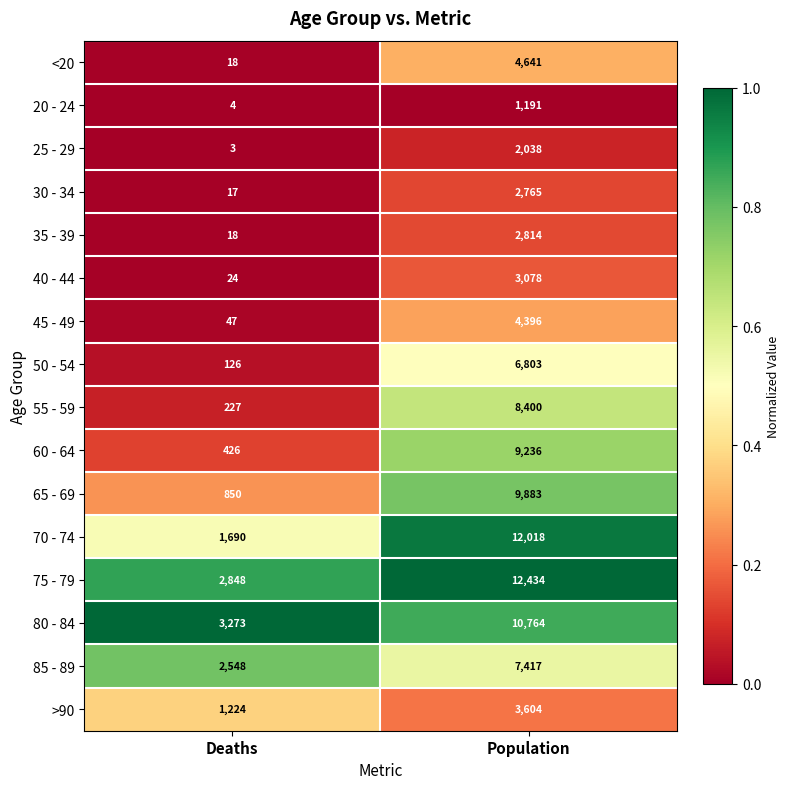

At which label does >90 reach its minimum?

Deaths